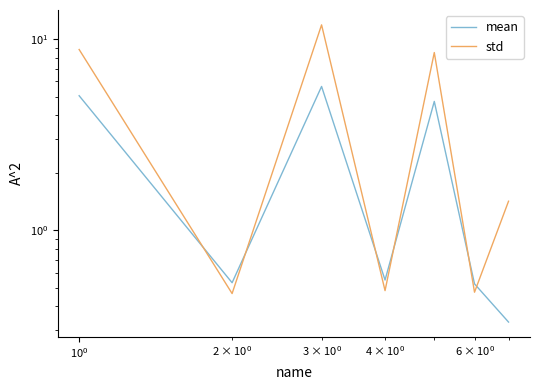

How many interior local peaks does the std series have?

2